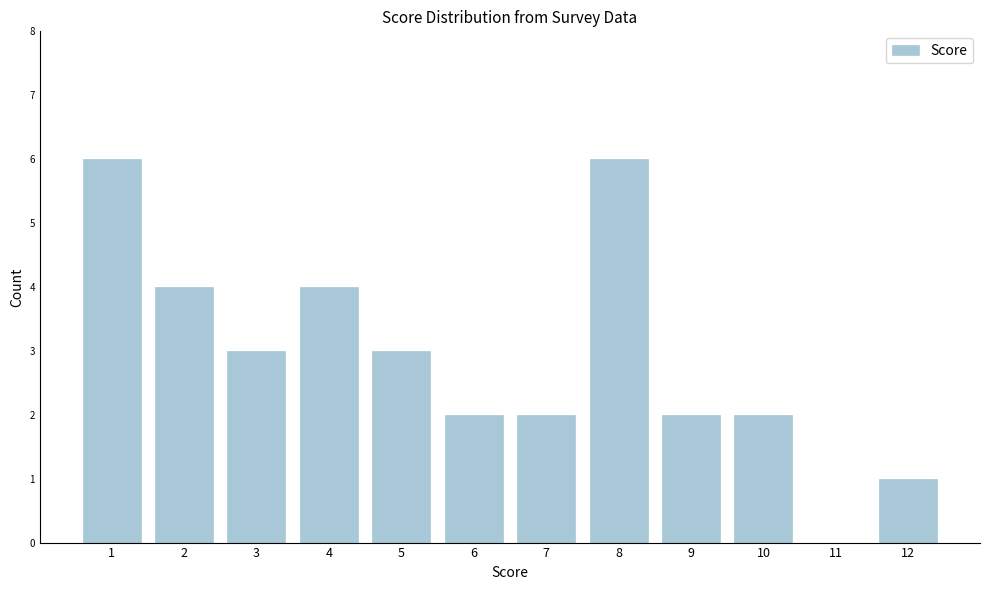

Reading left to right, list all the values displayed in this chart.

1=6	2=4	3=3	4=4	5=3	6=2	7=2	8=6	9=2	10=2	11=0	12=1